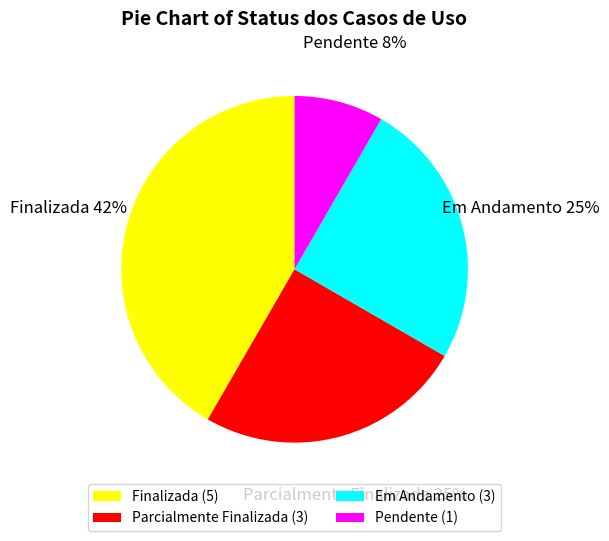

Is it true that Finalizada is 49% of the pie?

False